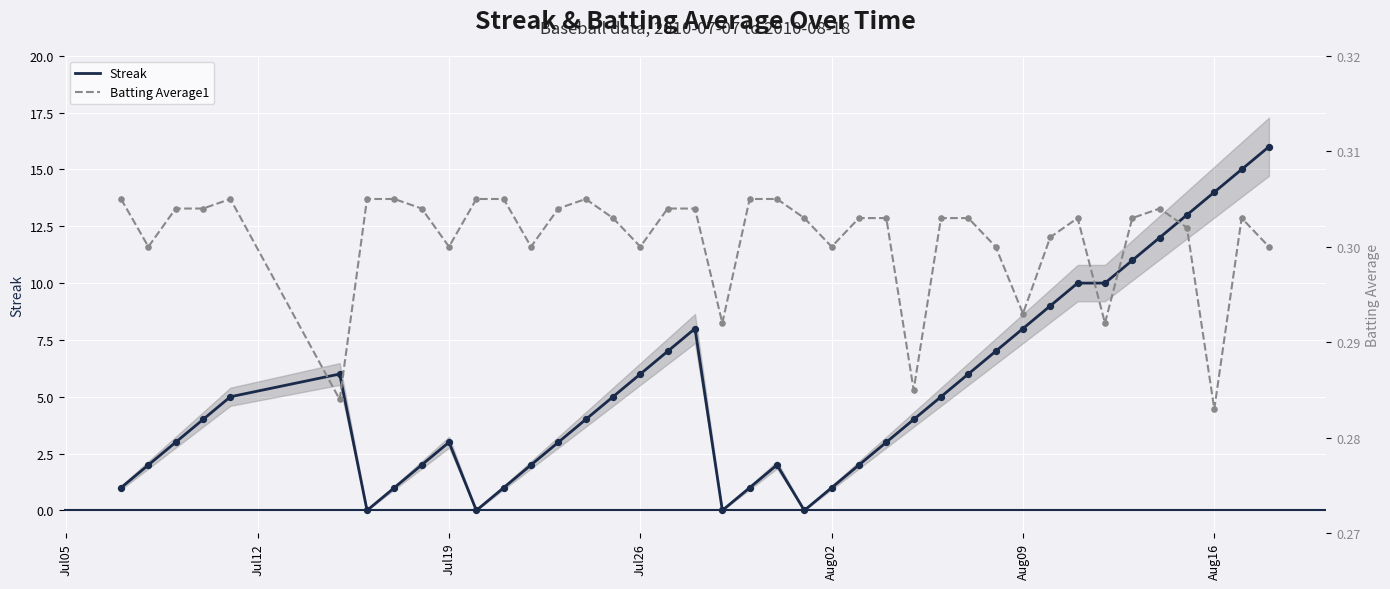

What are all the series names shown in the legend?

Streak, Batting Average1